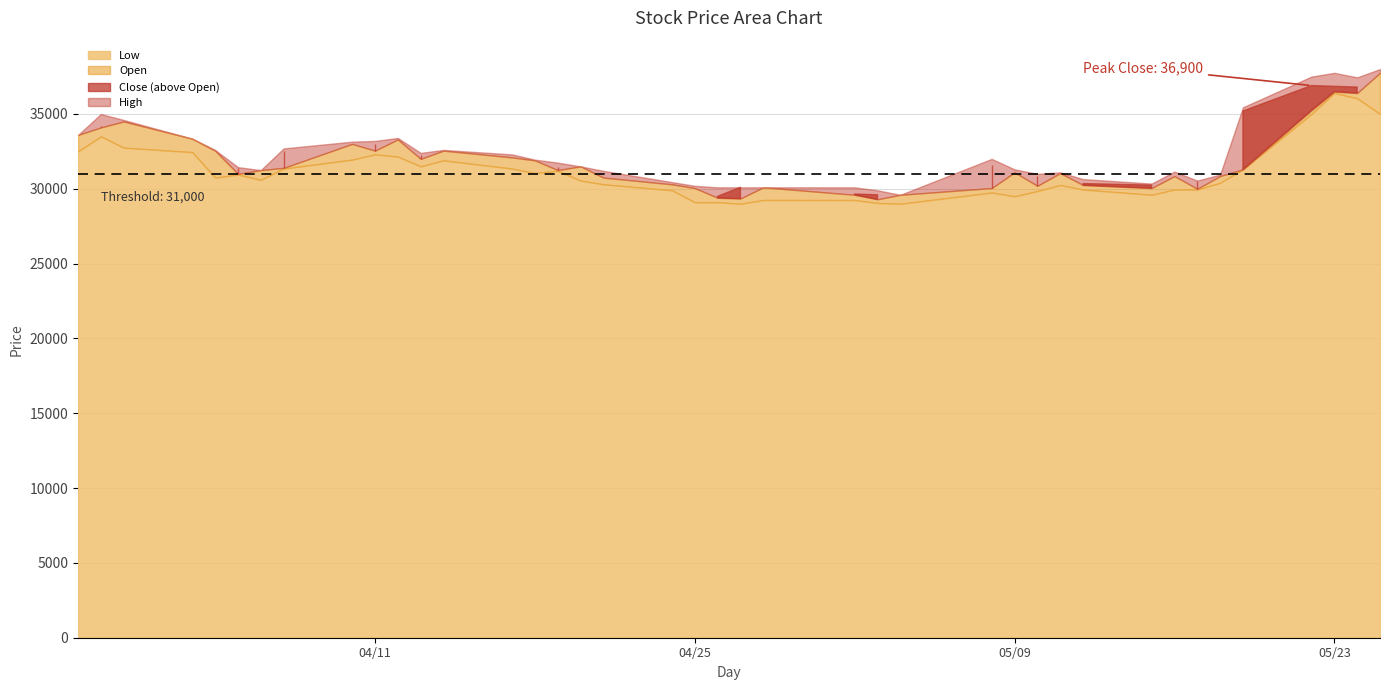

At which category does Close reach its first local peak?

2023-03-30